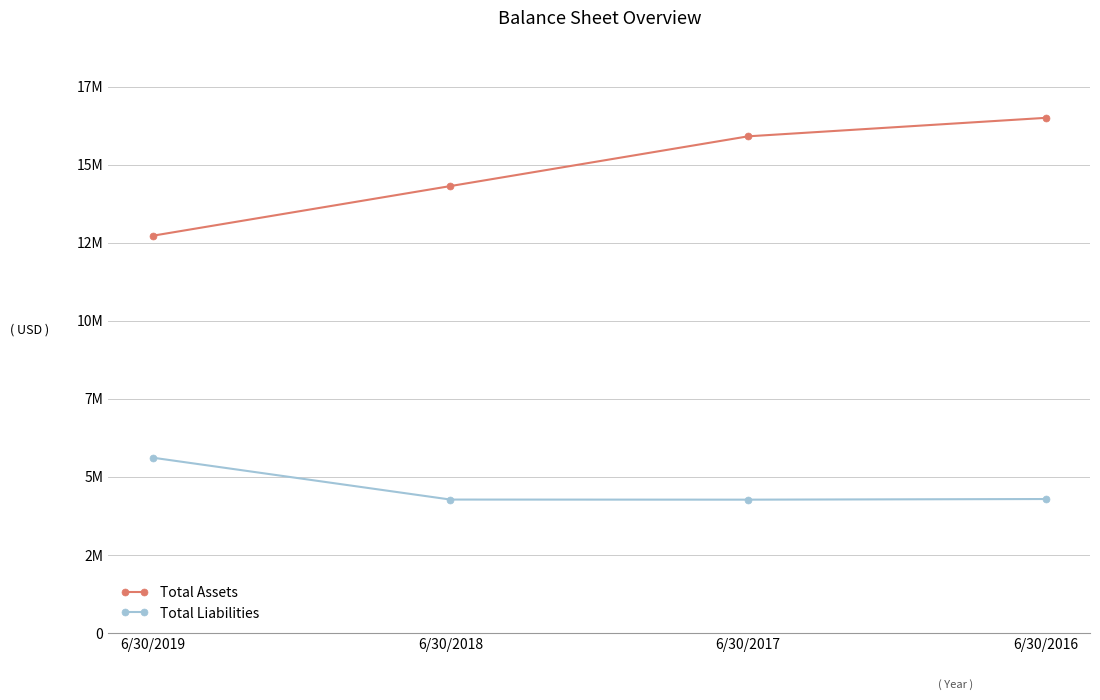

What is the lowest value of the Total Assets series?

12722138